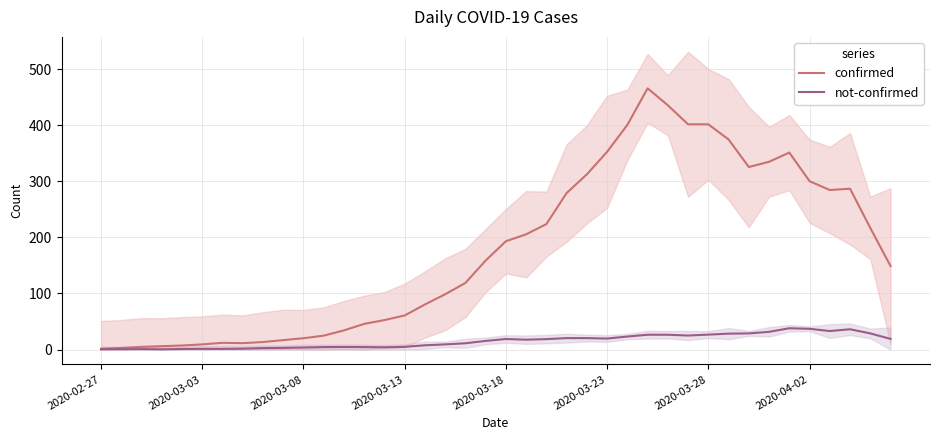

How many categories are shown in the chart?

40